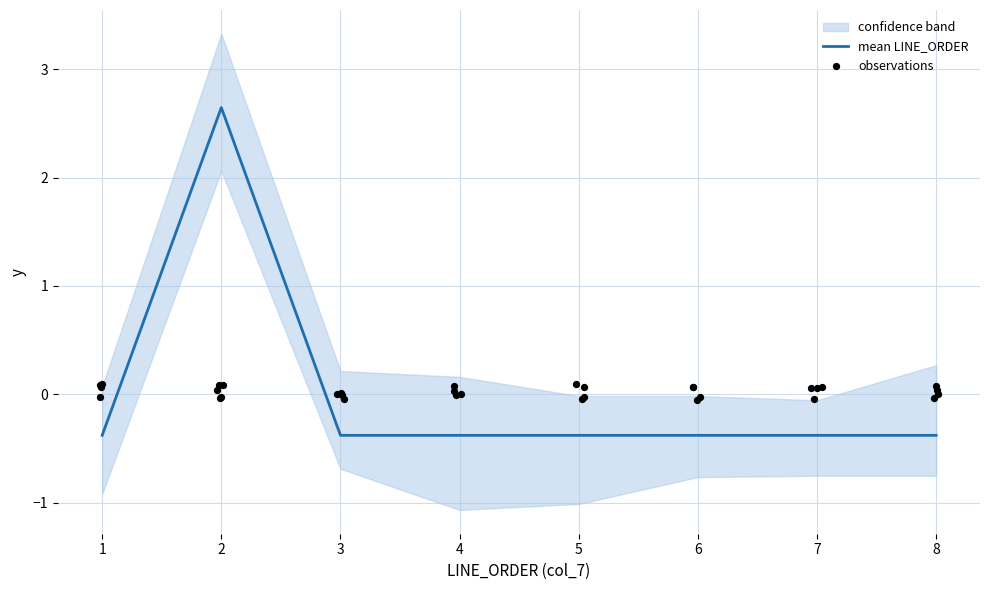

Which has a higher value, 7 or 6?

7